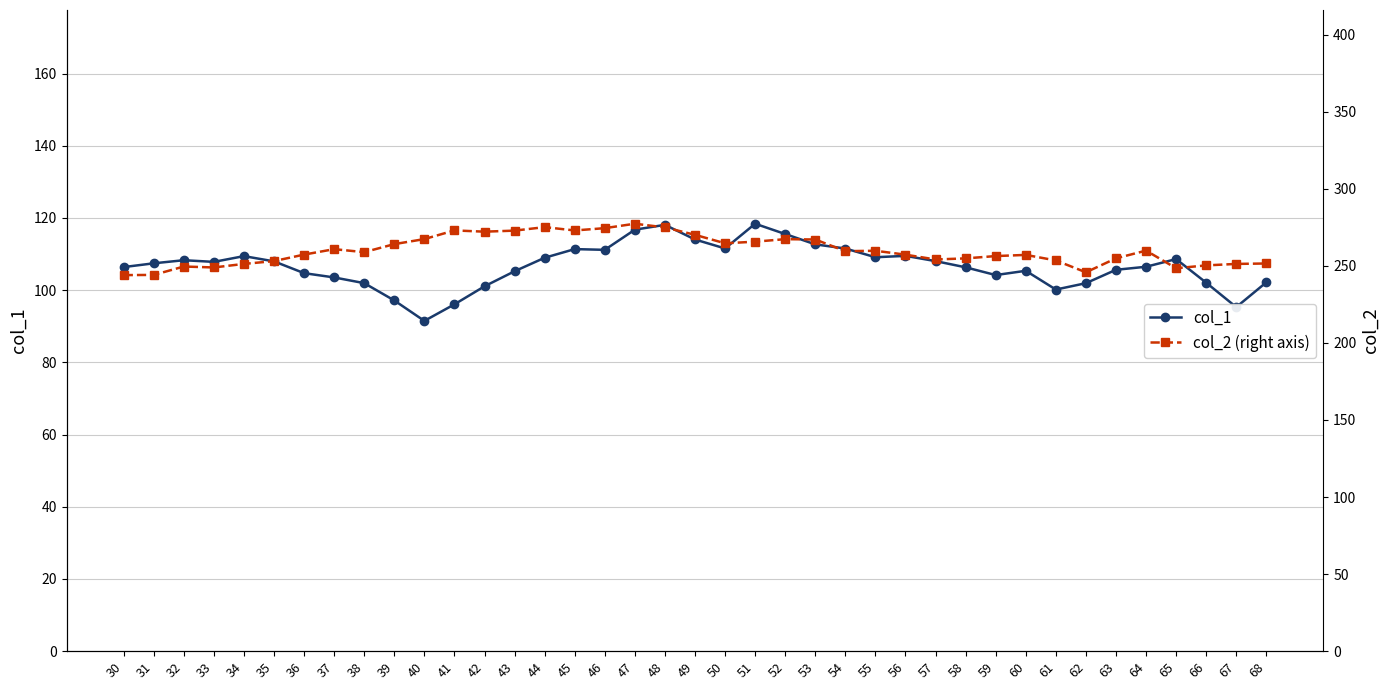

What is the average value of the col_2 (right axis) series?

260.0